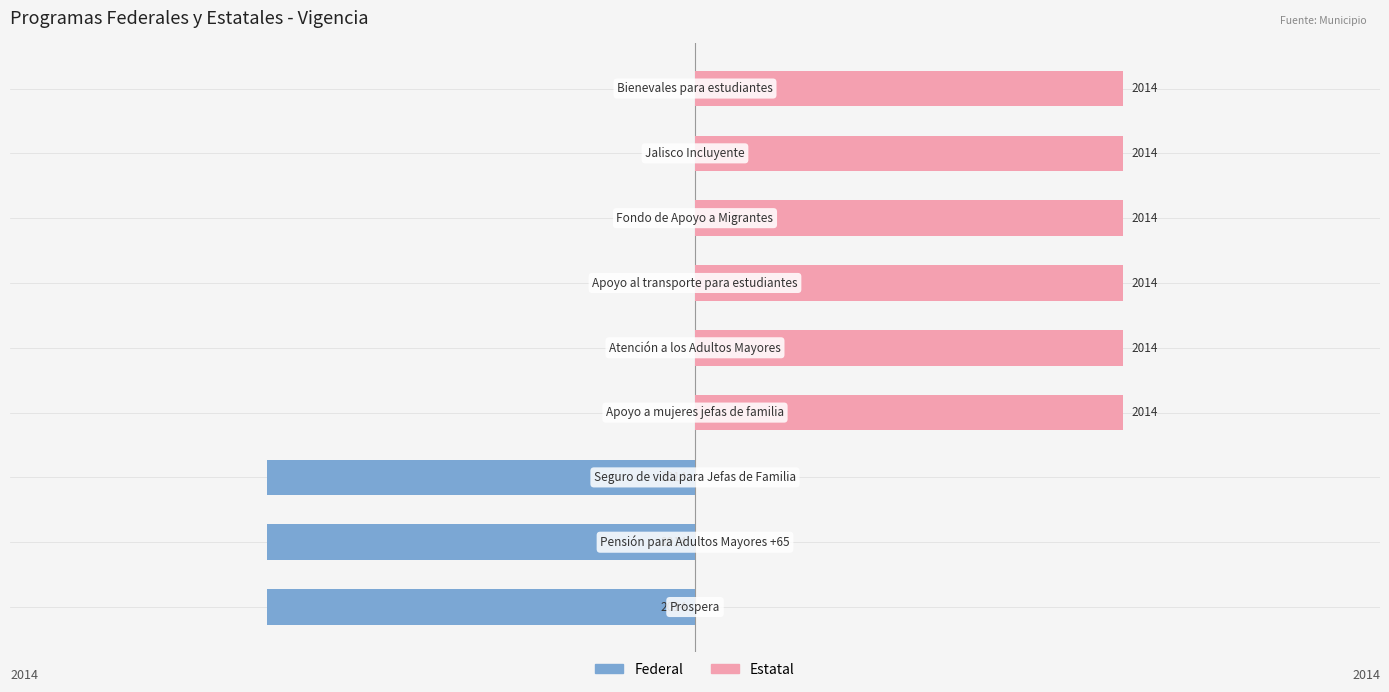

What is the average value of the Estatal series?

1